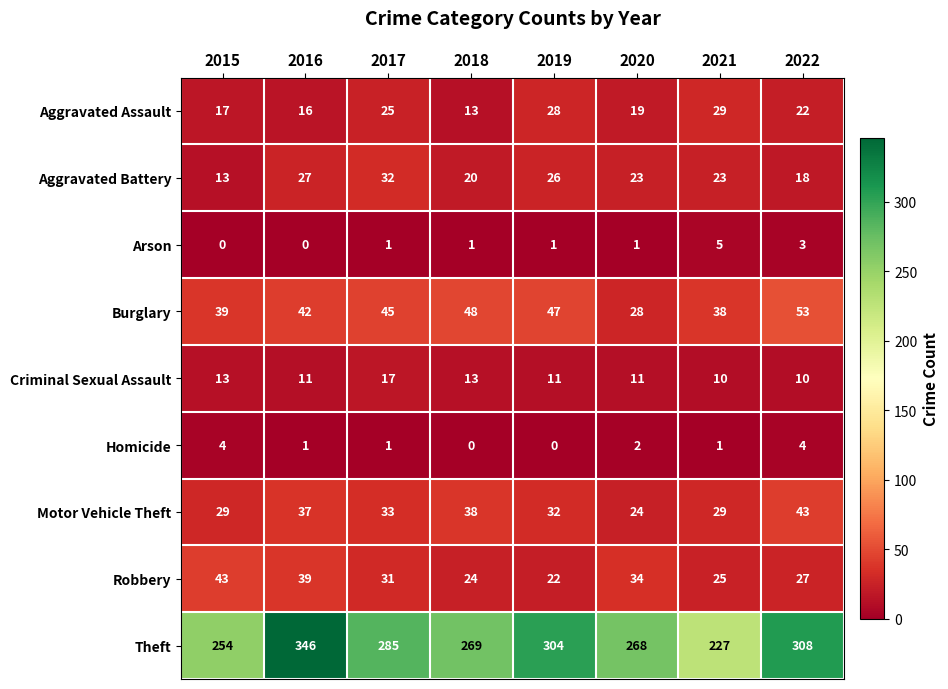

Rank the categories by Robbery value from lowest to highest.

2019, 2018, 2021, 2022, 2017, 2020, 2016, 2015